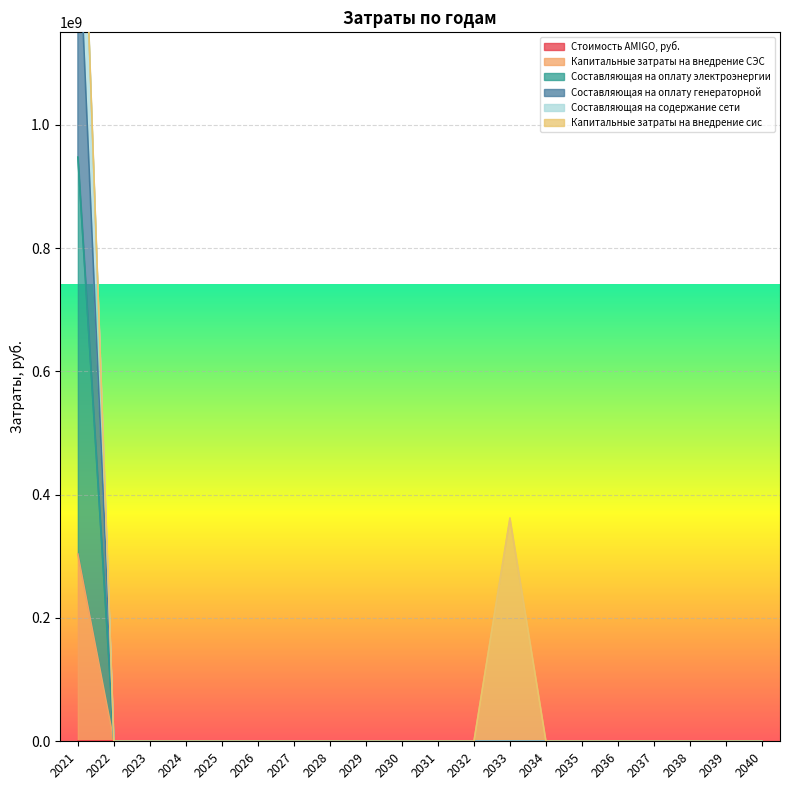

What is the maximum value shown in the chart?

1657894707.8